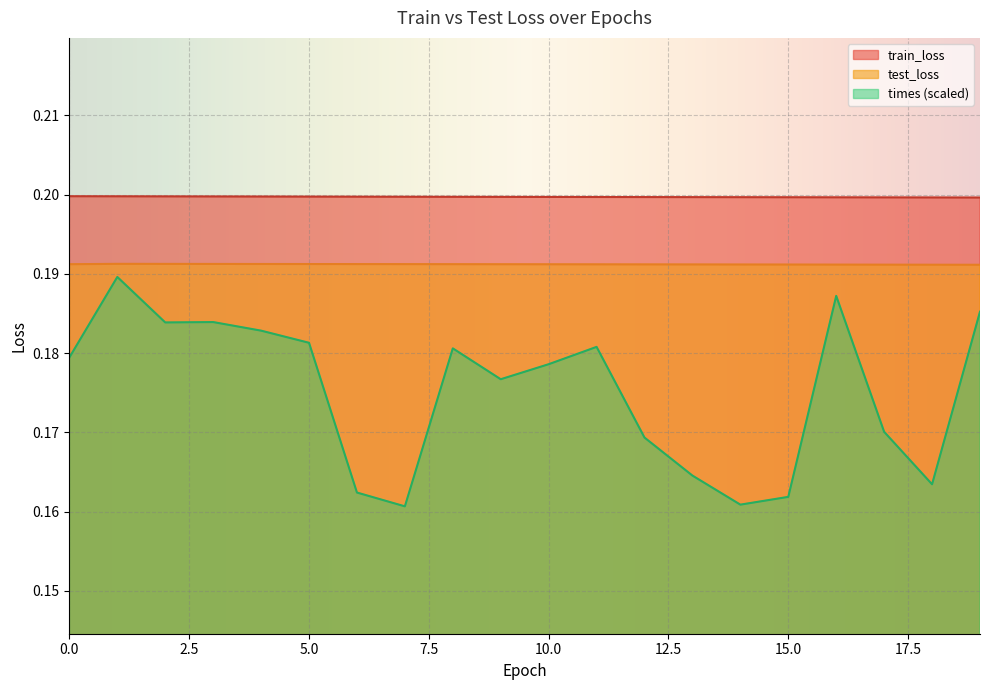

Which series has the largest total across all categories?

train_loss